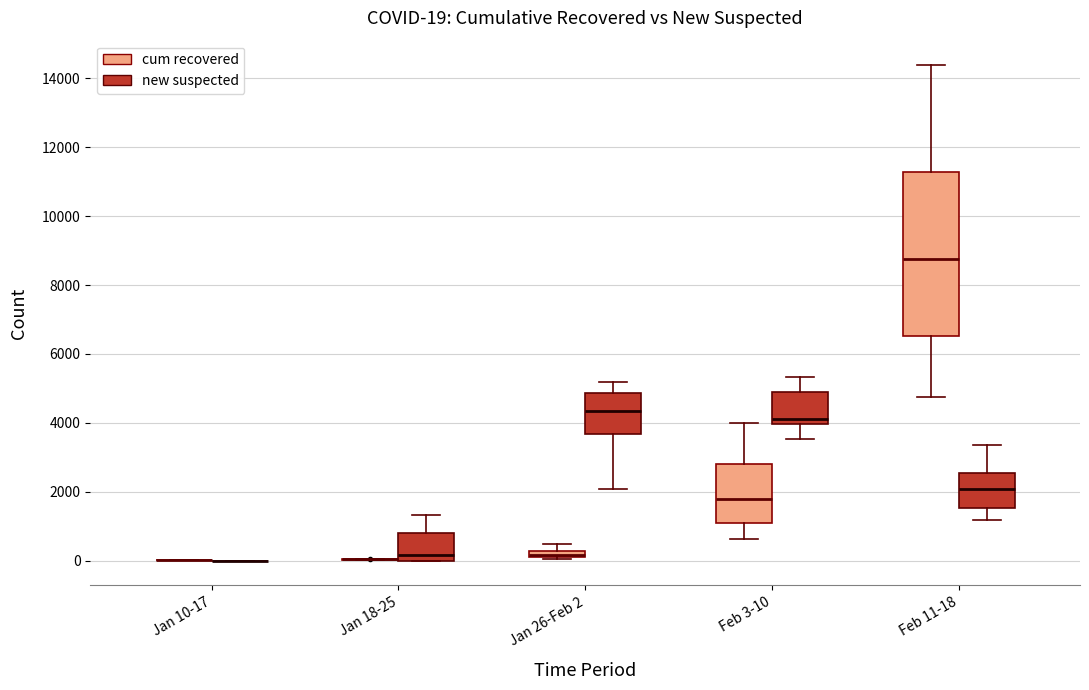

Which box is the tallest, from its lower edge to its upper edge?

Feb 11-18 (cum recovered)